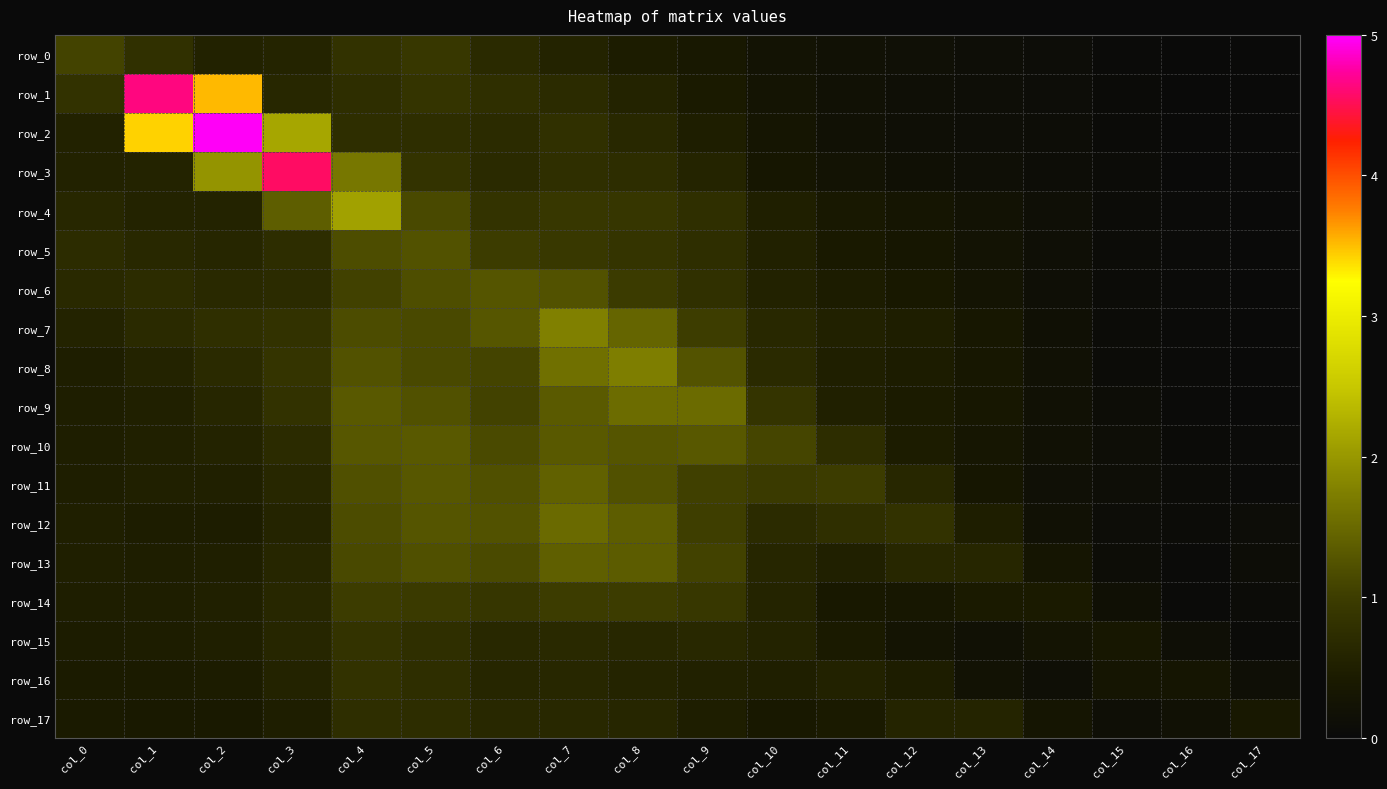

Which series changed the most between col_1 and col_2?

row_2